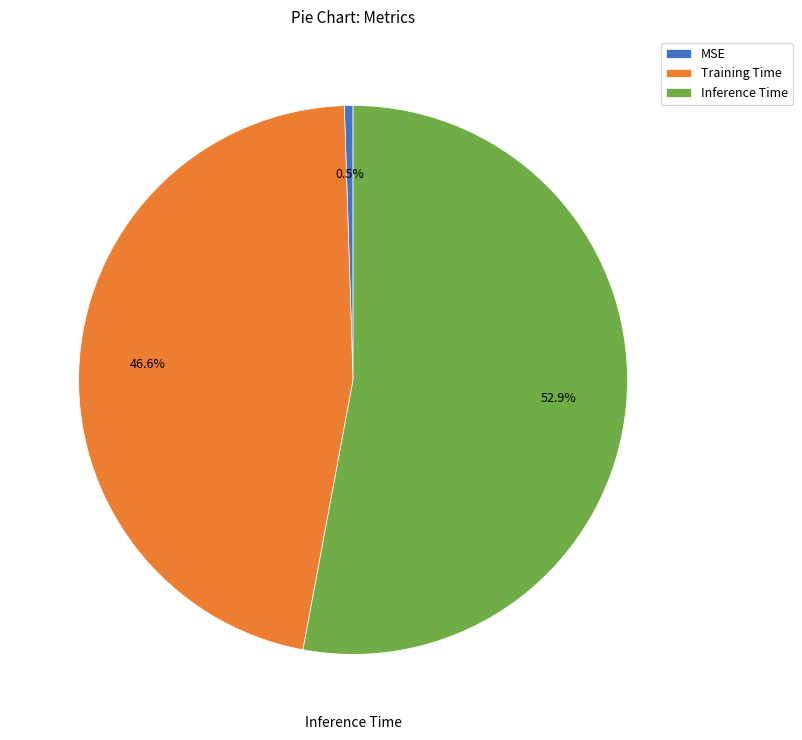

Is it true that Inference Time is 53% of the pie?

True